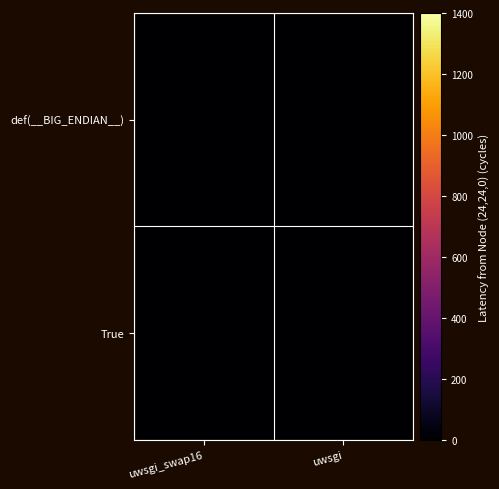

Which series changed the most between uwsgi_swap16 and uwsgi?

def(__BIG_ENDIAN__)